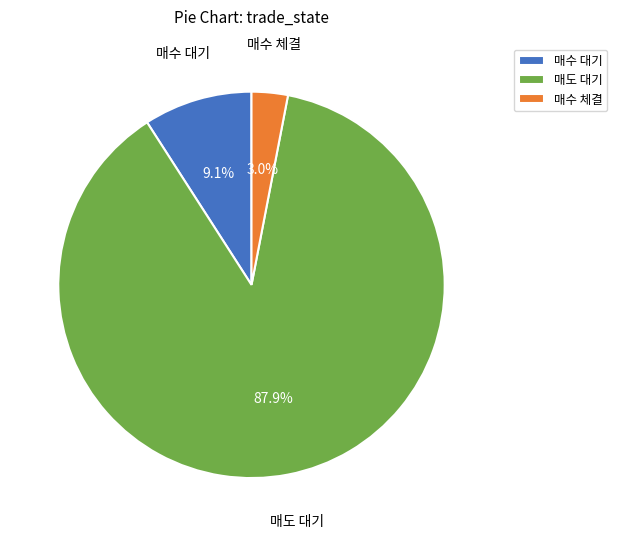

Rank the categories by value from lowest to highest.

매수 체결, 매수 대기, 매도 대기